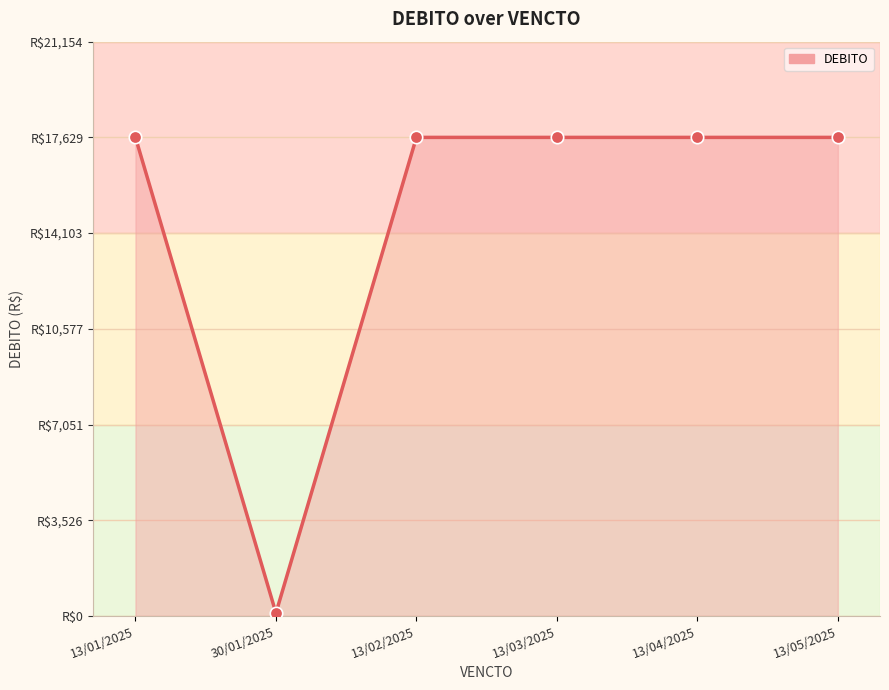

What is the change in value from 30/01/2025 to 13/03/2025?

+17518.7